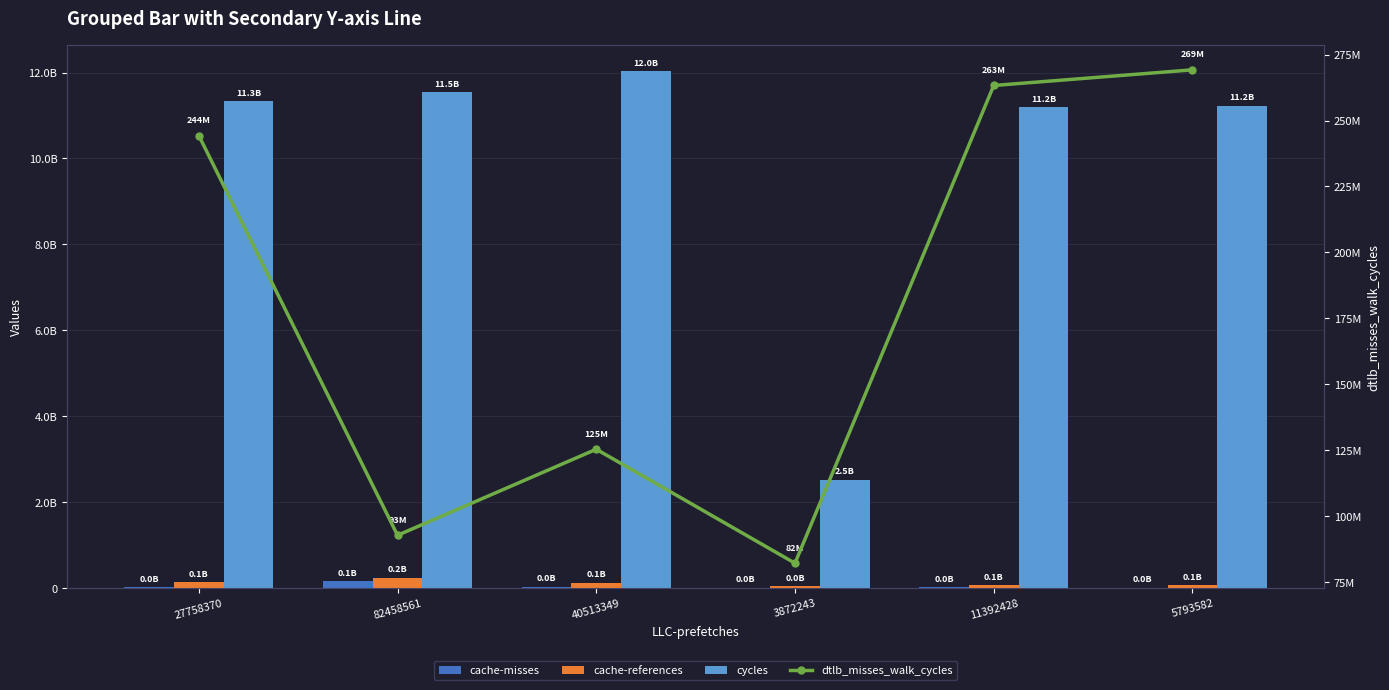

What is the label of the 4th bar from the right?

40513349